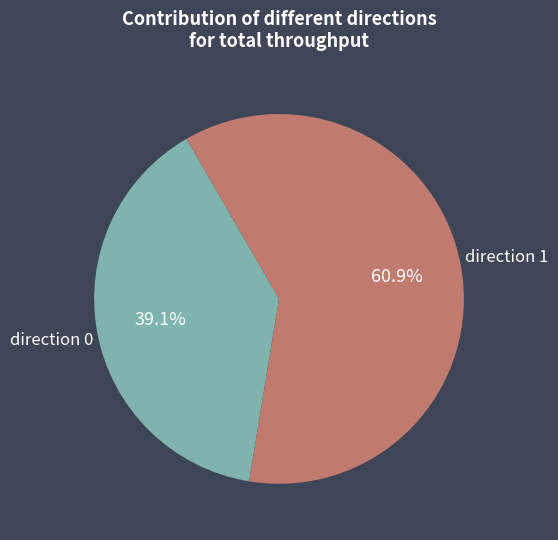

Is there any slice that represents more than half of the pie?

Yes